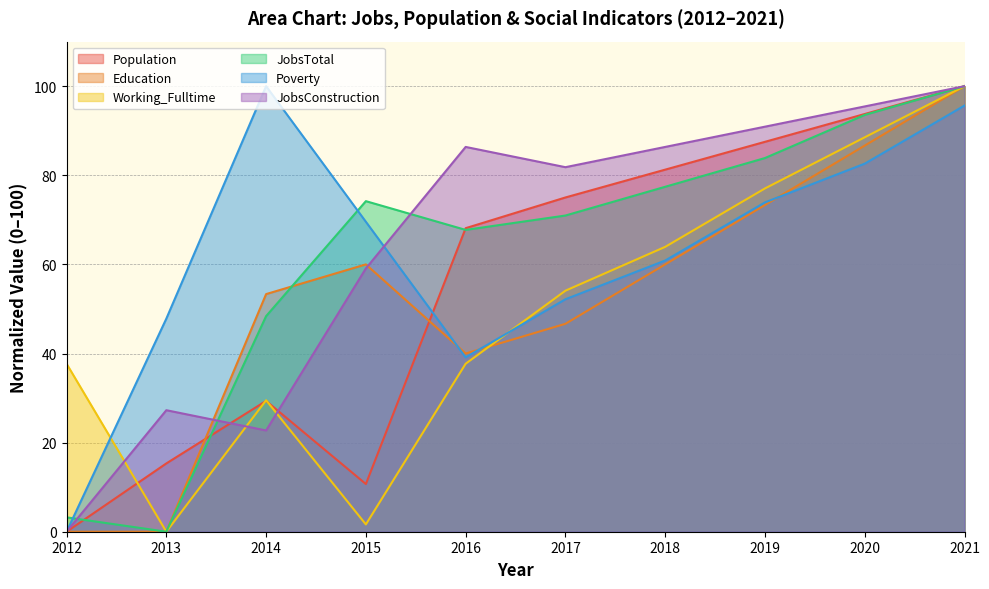

At how many categories does at least one series exceed 60?

8